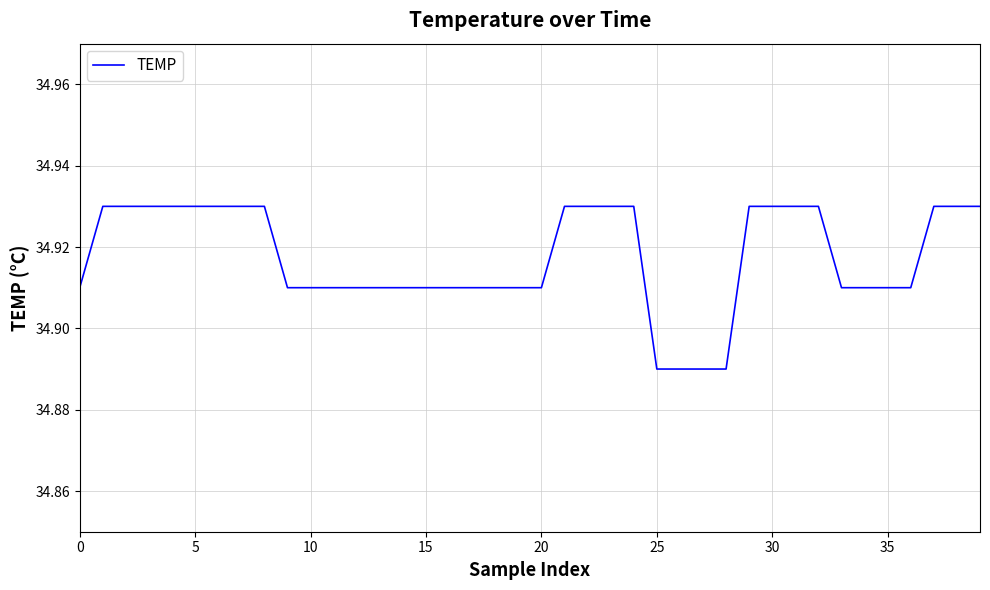

The chart shows a value of 15.5 at 25. True or false?

False